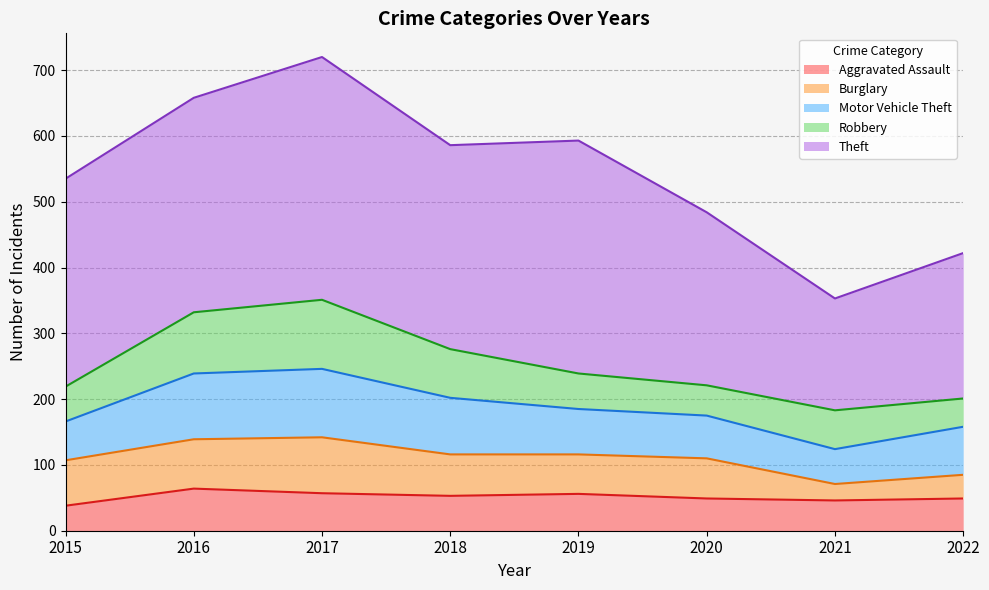

What is the difference between the Robbery values at 2020 and 2019?

8